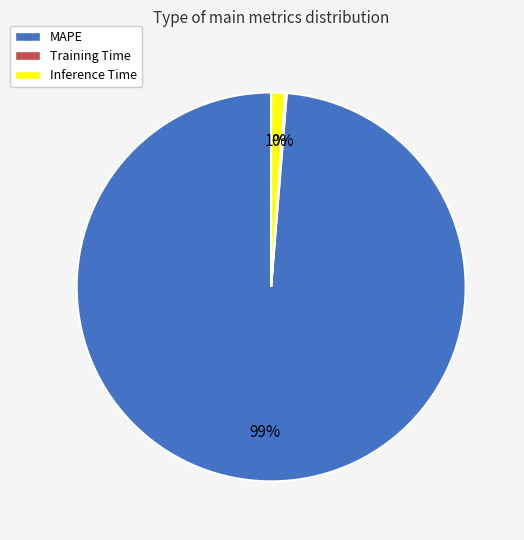

To the nearest percent, what is the average slice percentage?

33%